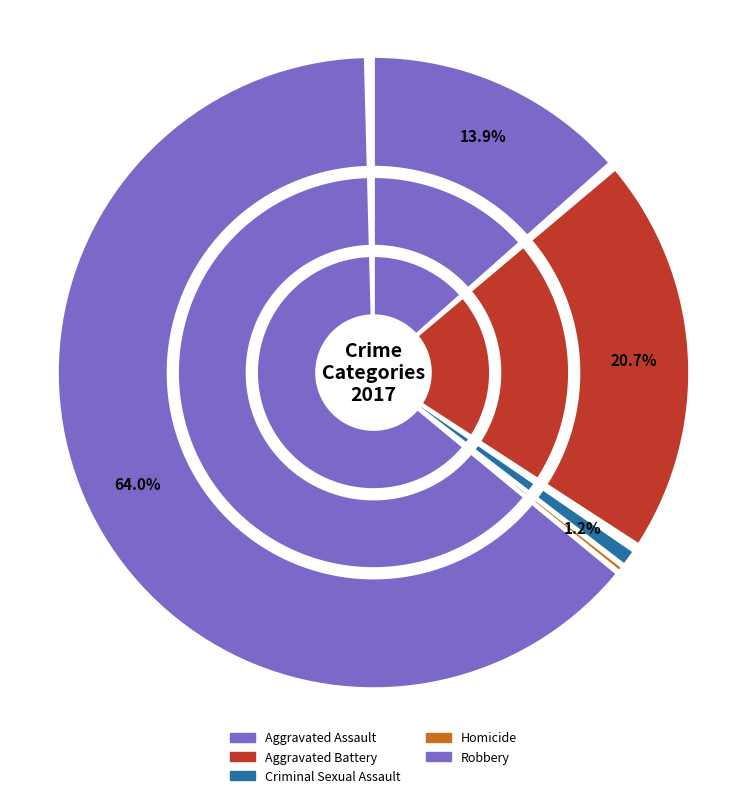

Which category has the biggest portion of the pie?

Robbery